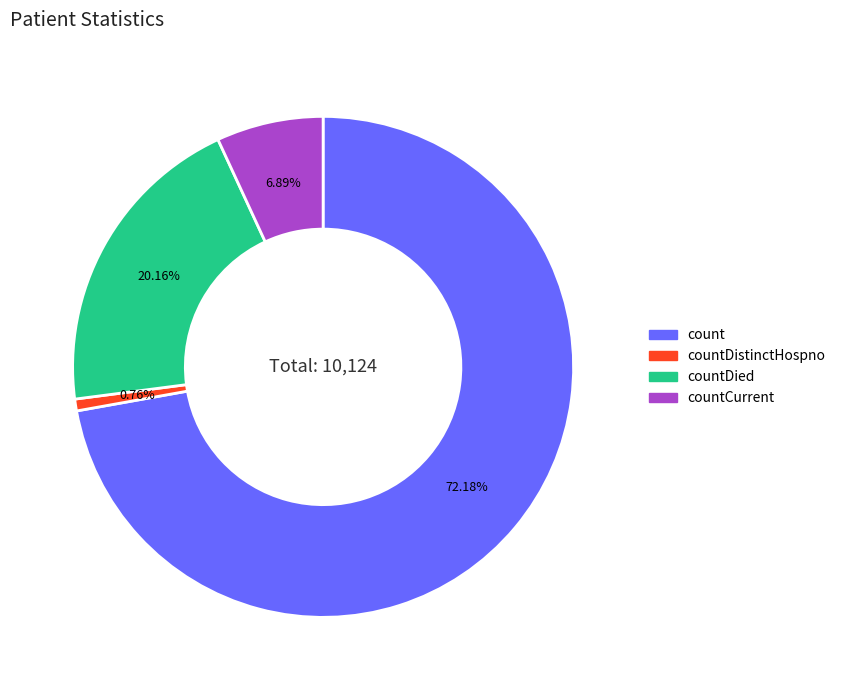

Is there any slice that represents more than half of the pie?

Yes